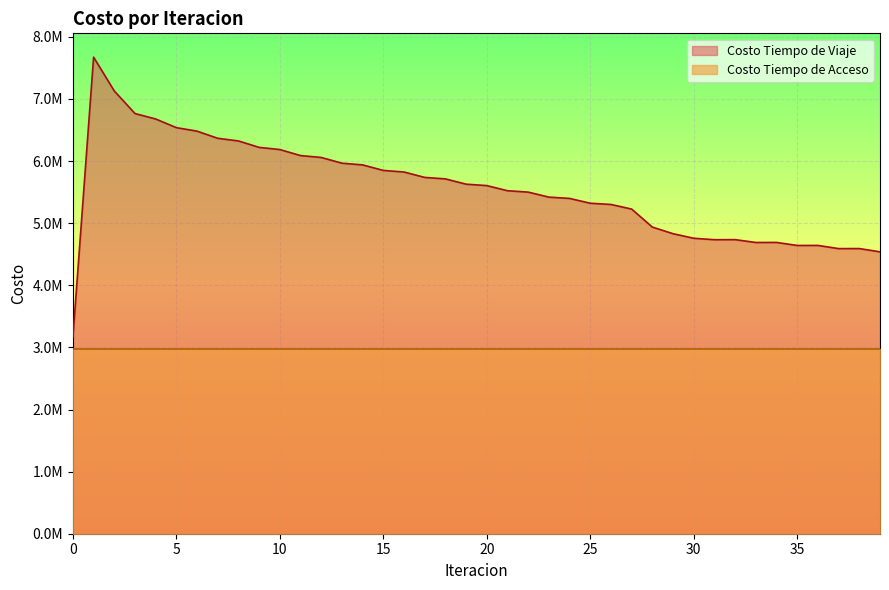

At which label is the value closest to 5418180?

23